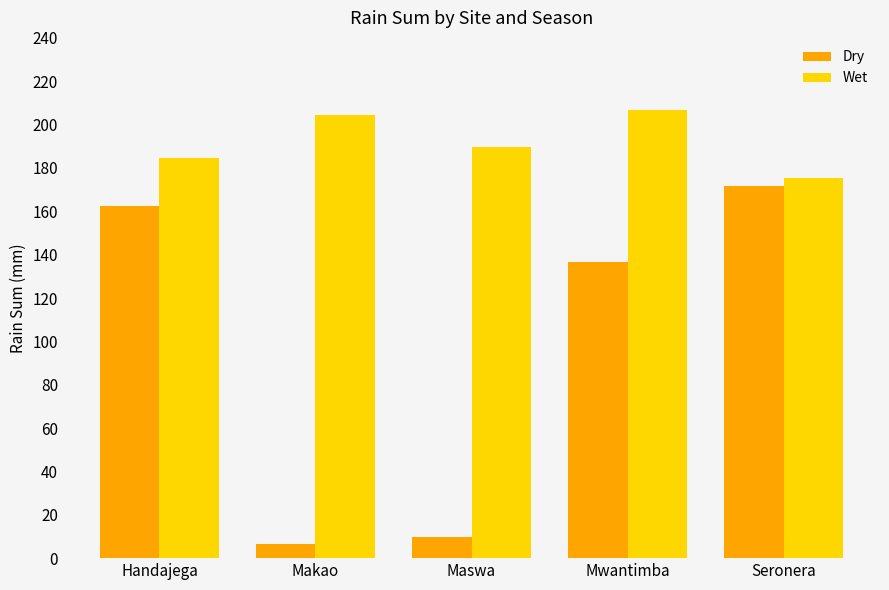

Which series has the largest total across all categories?

Wet